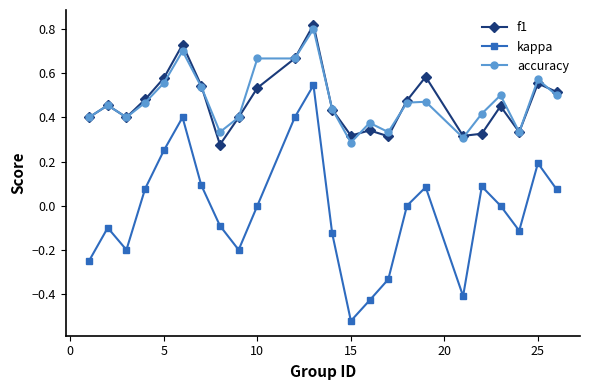

True or false: f1 and kappa intersect in this chart.

False